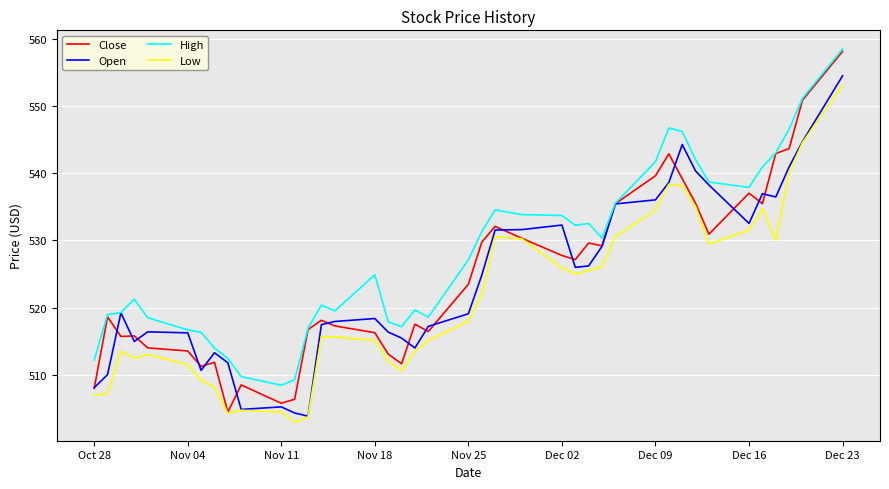

What is the maximum value for Low?

553.1